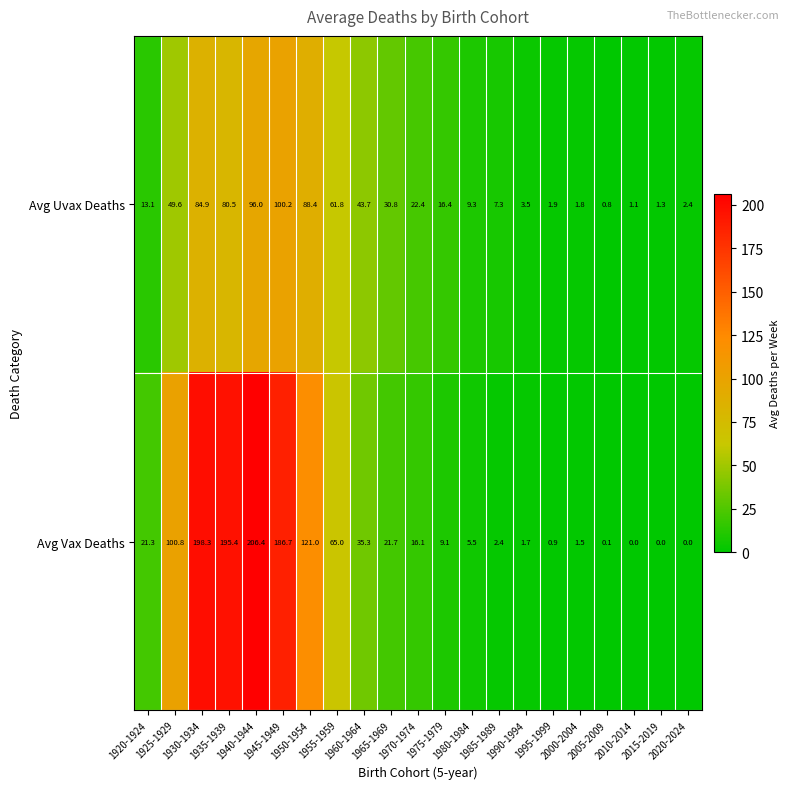

How many values in Avg Vax Deaths are above zero?

18